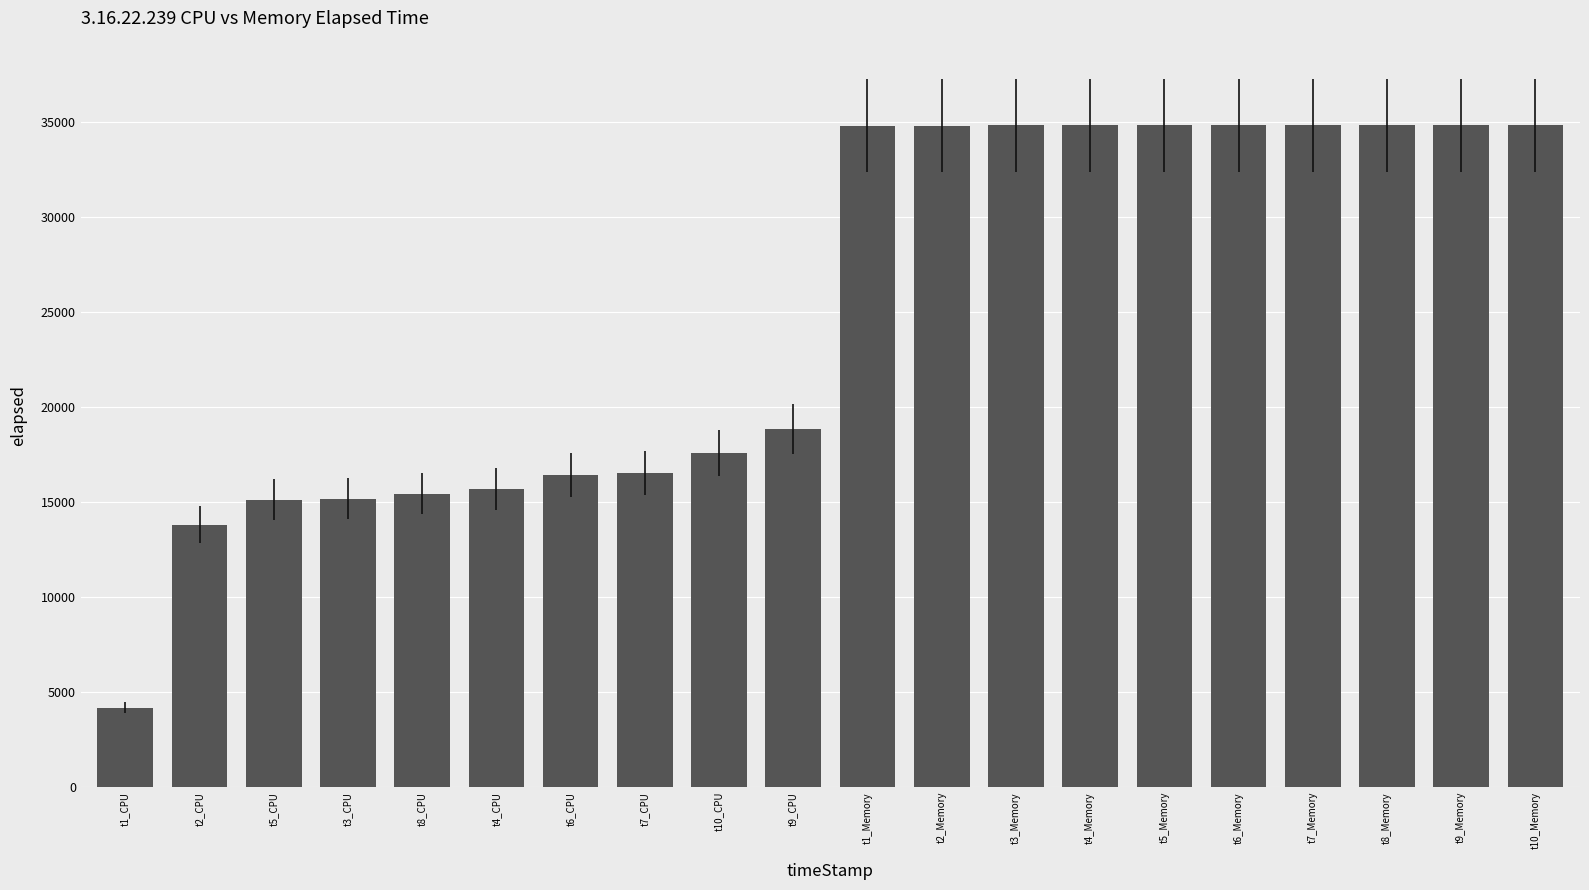

What is the change in value from t7_CPU to t9_CPU?

+2287